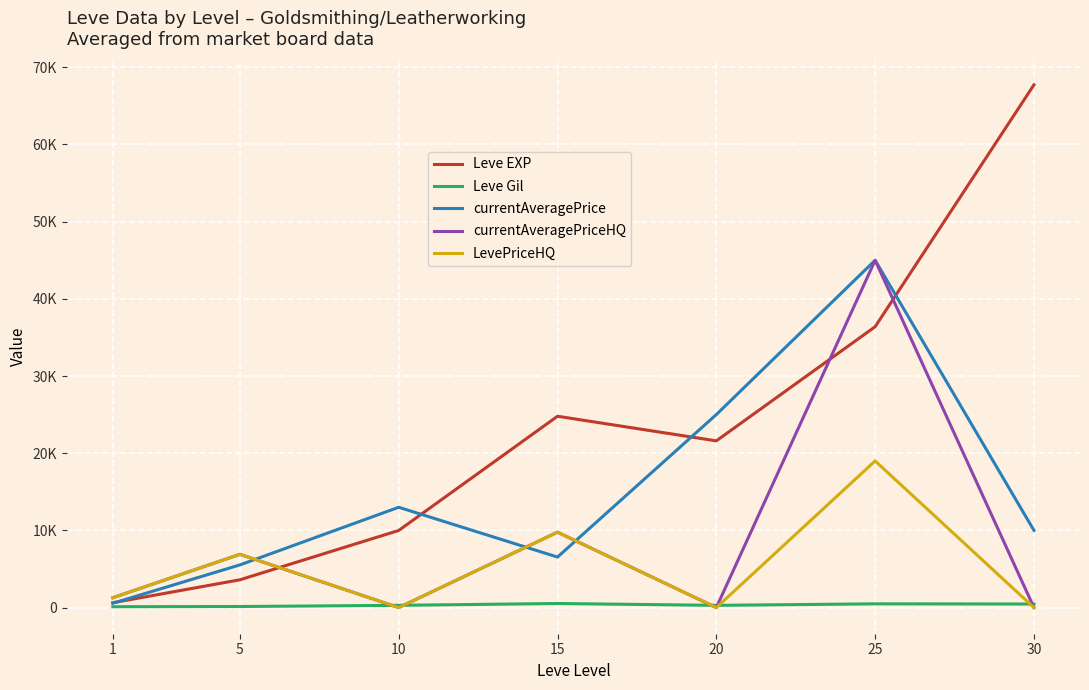

At how many categories does at least one series exceed 66134?

1